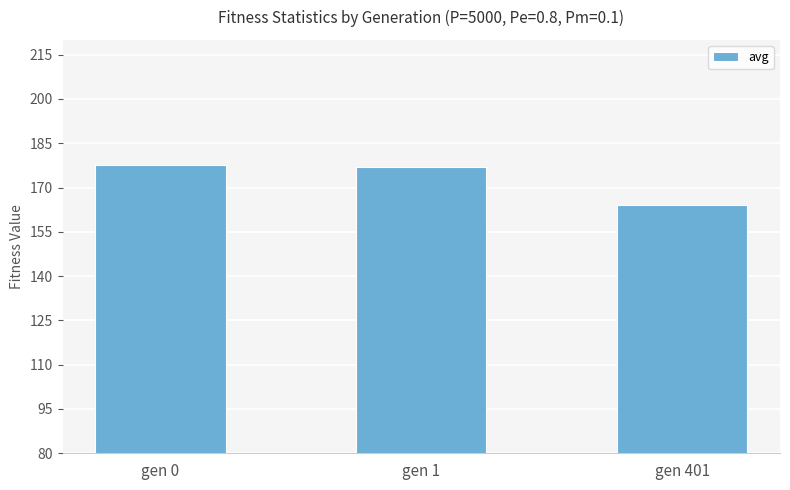

Is it true that the value at gen 0 is 279.3?

False